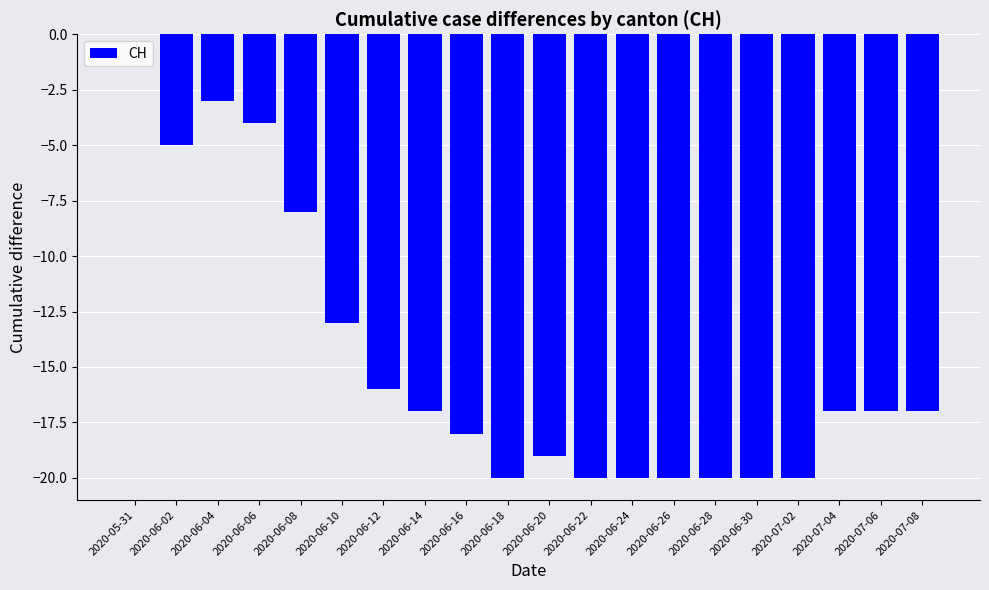

Which category has the highest value across all series?

2020-05-31